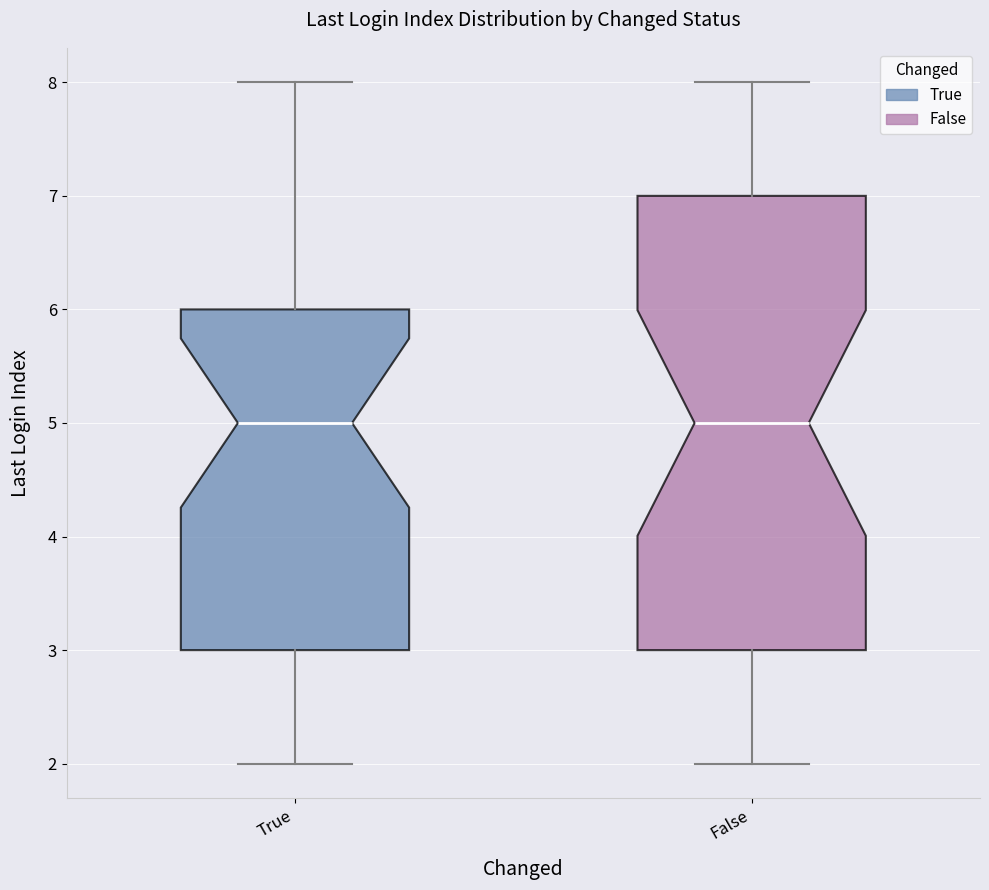

Which box is the tallest, from its lower edge to its upper edge?

False